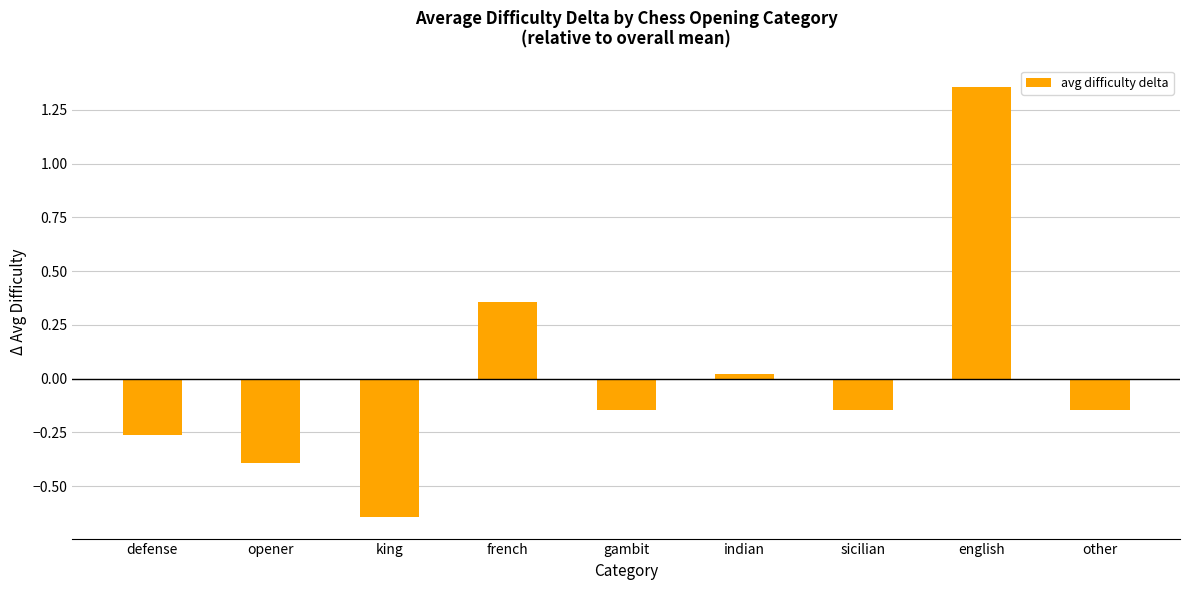

How many categories are shown in the chart?

9